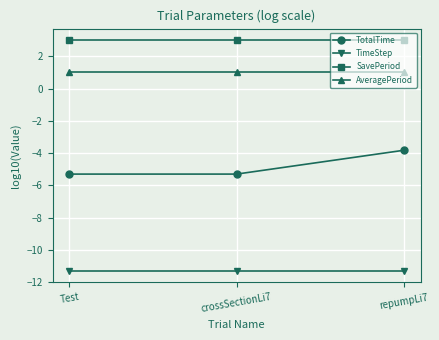

What is the maximum value for TimeStep?

-11.3